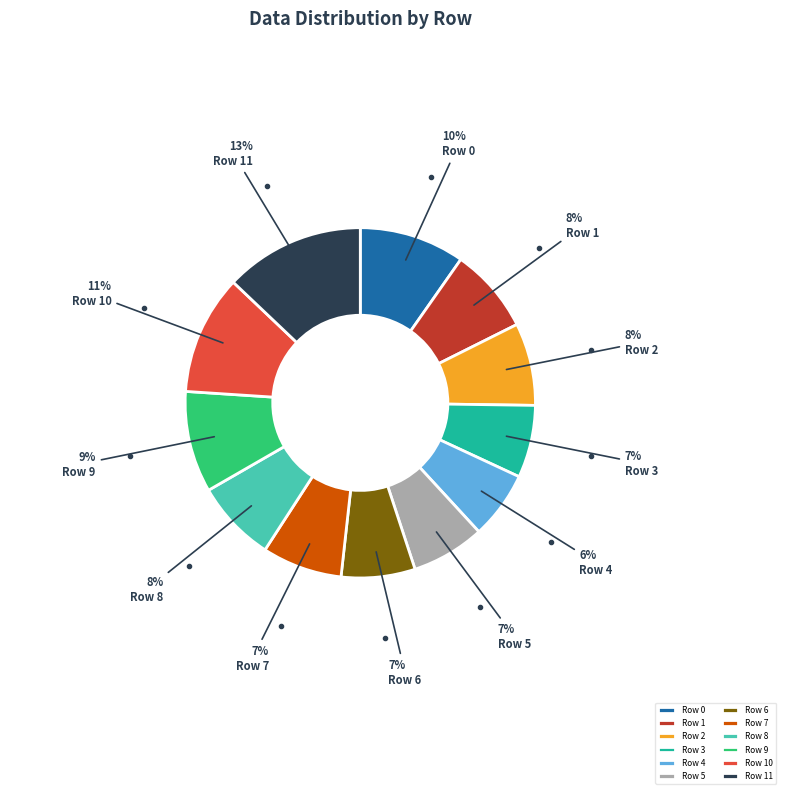

How many segments does this pie chart have?

12